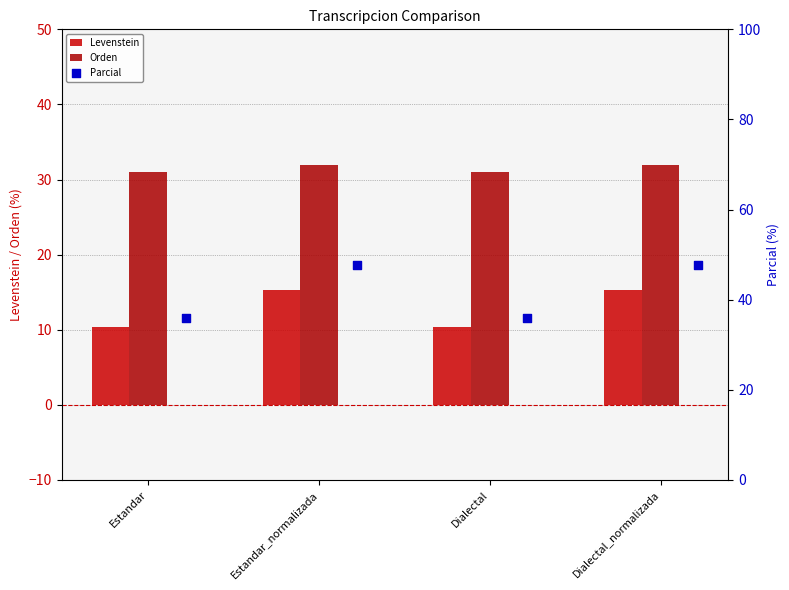

Which series reaches the minimum Y coordinate?

Levenstein